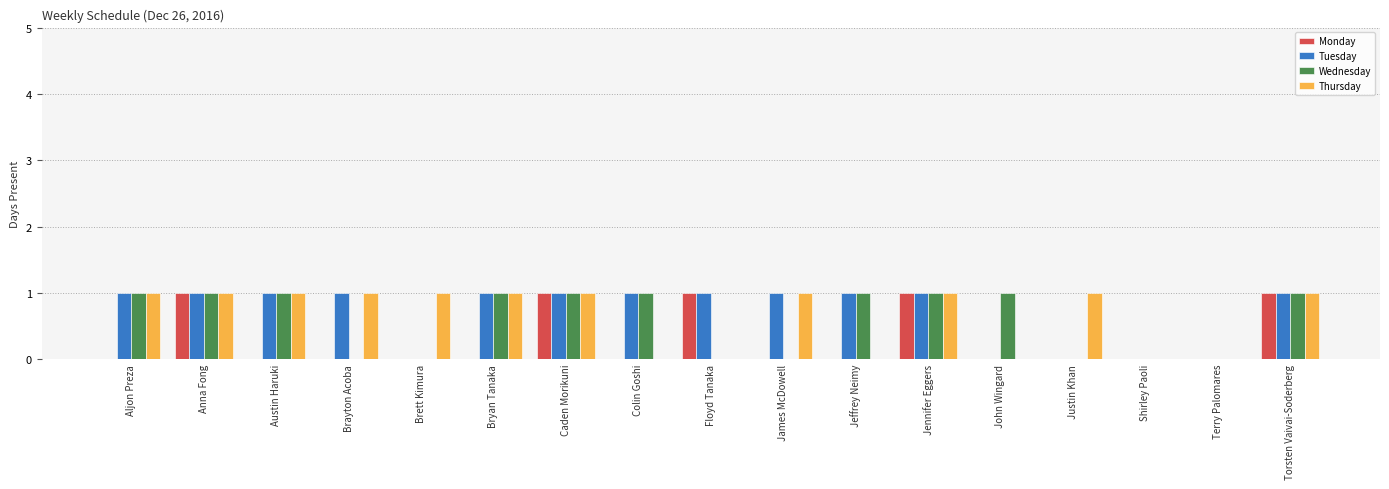

Is it true that Tuesday equals 1 at Brayton Acoba?

True